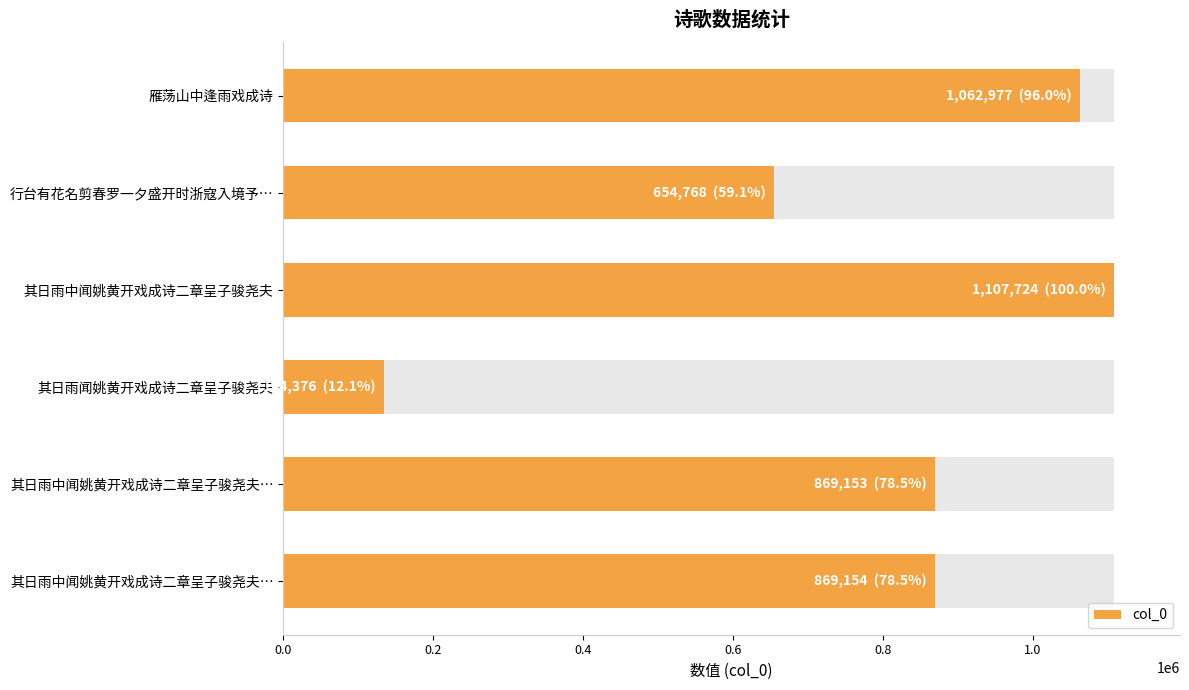

What is the sum of all values?

4698152